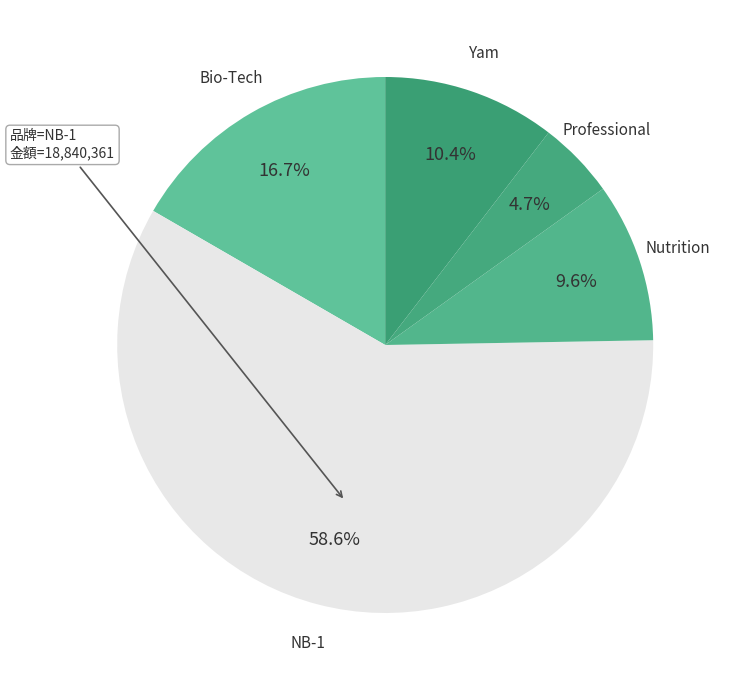

Rank the categories by value from lowest to highest.

Professional, Nutrition, Yam, Bio-Tech, NB-1